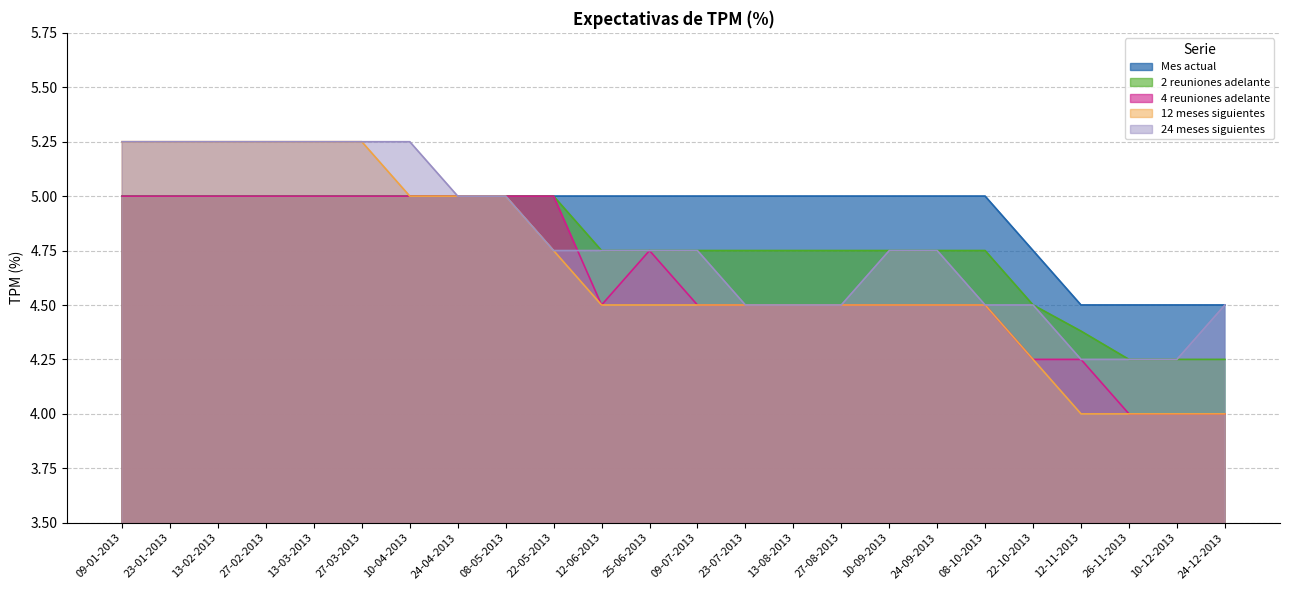

Reading left to right, extract all data points from this chart.

Mes actual: 09-01-2013=5.0	23-01-2013=5.0	13-02-2013=5.0	27-02-2013=5.0	13-03-2013=5.0	27-03-2013=5.0	10-04-2013=5.0	24-04-2013=5.0	08-05-2013=5.0	22-05-2013=5.0	12-06-2013=5.0	25-06-2013=5.0	09-07-2013=5.0	23-07-2013=5.0	13-08-2013=5.0	27-08-2013=5.0	10-09-2013=5.0	24-09-2013=5.0	08-10-2013=5.0	22-10-2013=4.8	12-11-2013=4.5	26-11-2013=4.5	10-12-2013=4.5	24-12-2013=4.5
2 reuniones adelante: 09-01-2013=5.0	23-01-2013=5.0	13-02-2013=5.0	27-02-2013=5.0	13-03-2013=5.0	27-03-2013=5.0	10-04-2013=5.0	24-04-2013=5.0	08-05-2013=5.0	22-05-2013=5.0	12-06-2013=4.8	25-06-2013=4.8	09-07-2013=4.8	23-07-2013=4.8	13-08-2013=4.8	27-08-2013=4.8	10-09-2013=4.8	24-09-2013=4.8	08-10-2013=4.8	22-10-2013=4.5	12-11-2013=4.4	26-11-2013=4.2	10-12-2013=4.2	24-12-2013=4.2
4 reuniones adelante: 09-01-2013=5.0	23-01-2013=5.0	13-02-2013=5.0	27-02-2013=5.0	13-03-2013=5.0	27-03-2013=5.0	10-04-2013=5.0	24-04-2013=5.0	08-05-2013=5.0	22-05-2013=5.0	12-06-2013=4.5	25-06-2013=4.8	09-07-2013=4.5	23-07-2013=4.5	13-08-2013=4.5	27-08-2013=4.5	10-09-2013=4.5	24-09-2013=4.5	08-10-2013=4.5	22-10-2013=4.2	12-11-2013=4.2	26-11-2013=4.0	10-12-2013=4.0	24-12-2013=4.0
12 meses siguientes: 09-01-2013=5.2	23-01-2013=5.2	13-02-2013=5.2	27-02-2013=5.2	13-03-2013=5.2	27-03-2013=5.2	10-04-2013=5.0	24-04-2013=5.0	08-05-2013=5.0	22-05-2013=4.8	12-06-2013=4.5	25-06-2013=4.5	09-07-2013=4.5	23-07-2013=4.5	13-08-2013=4.5	27-08-2013=4.5	10-09-2013=4.5	24-09-2013=4.5	08-10-2013=4.5	22-10-2013=4.2	12-11-2013=4.0	26-11-2013=4.0	10-12-2013=4.0	24-12-2013=4.0
24 meses siguientes: 09-01-2013=5.2	23-01-2013=5.2	13-02-2013=5.2	27-02-2013=5.2	13-03-2013=5.2	27-03-2013=5.2	10-04-2013=5.2	24-04-2013=5.0	08-05-2013=5.0	22-05-2013=4.8	12-06-2013=4.8	25-06-2013=4.8	09-07-2013=4.8	23-07-2013=4.5	13-08-2013=4.5	27-08-2013=4.5	10-09-2013=4.8	24-09-2013=4.8	08-10-2013=4.5	22-10-2013=4.5	12-11-2013=4.2	26-11-2013=4.2	10-12-2013=4.2	24-12-2013=4.5